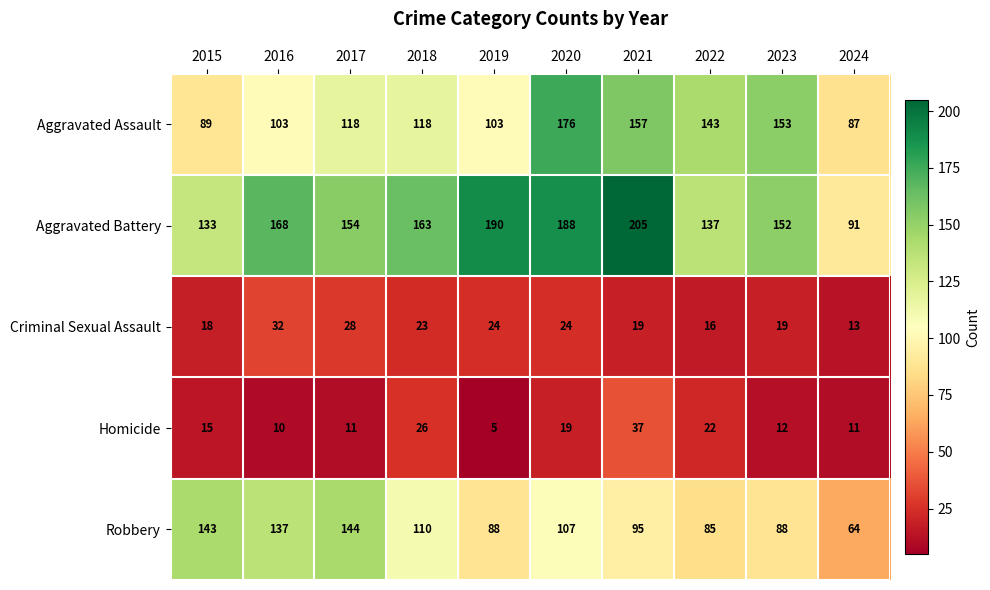

What is the minimum value shown in the chart?

5